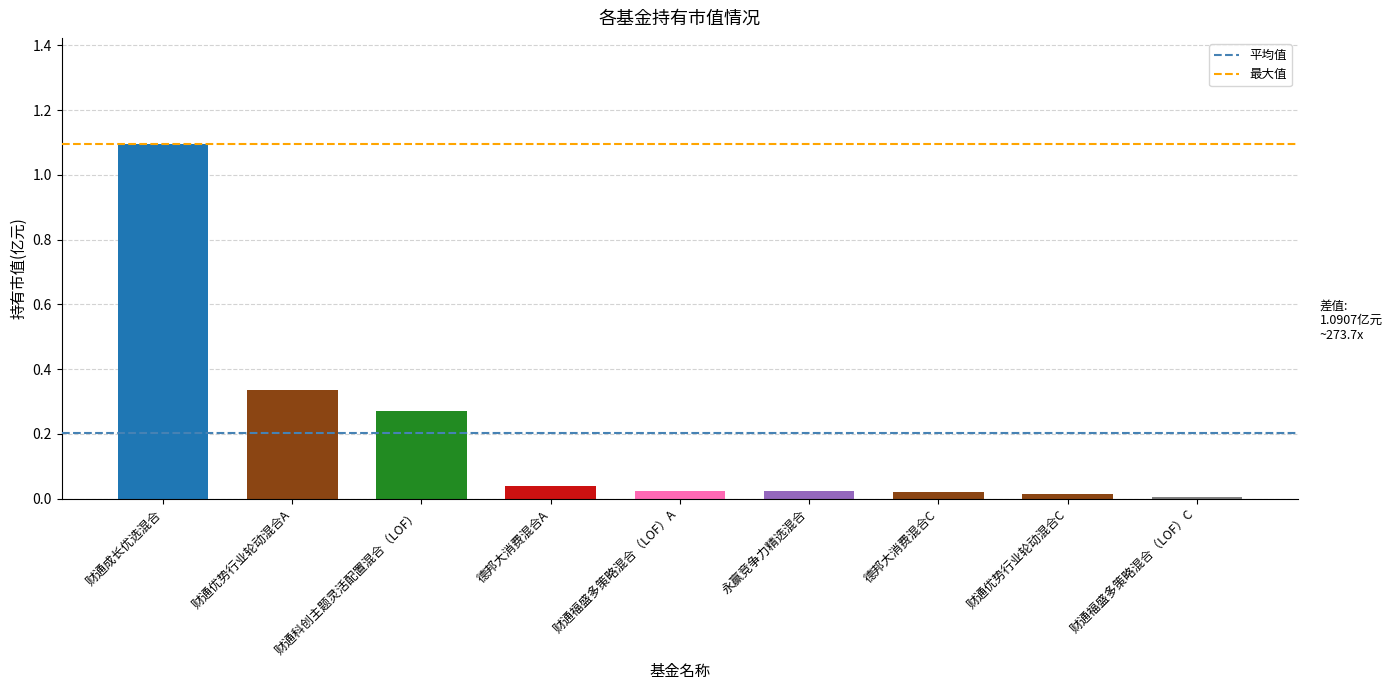

Is it true that the value at 财通成长优选混合 is 0.4?

False